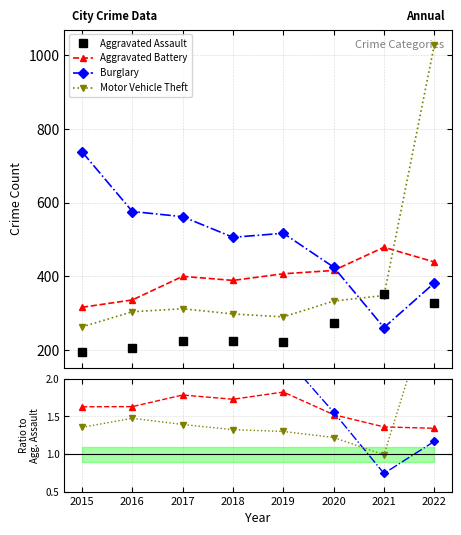

In Motor Vehicle Theft, how many points are higher than both neighbors (excluding endpoints)?

1